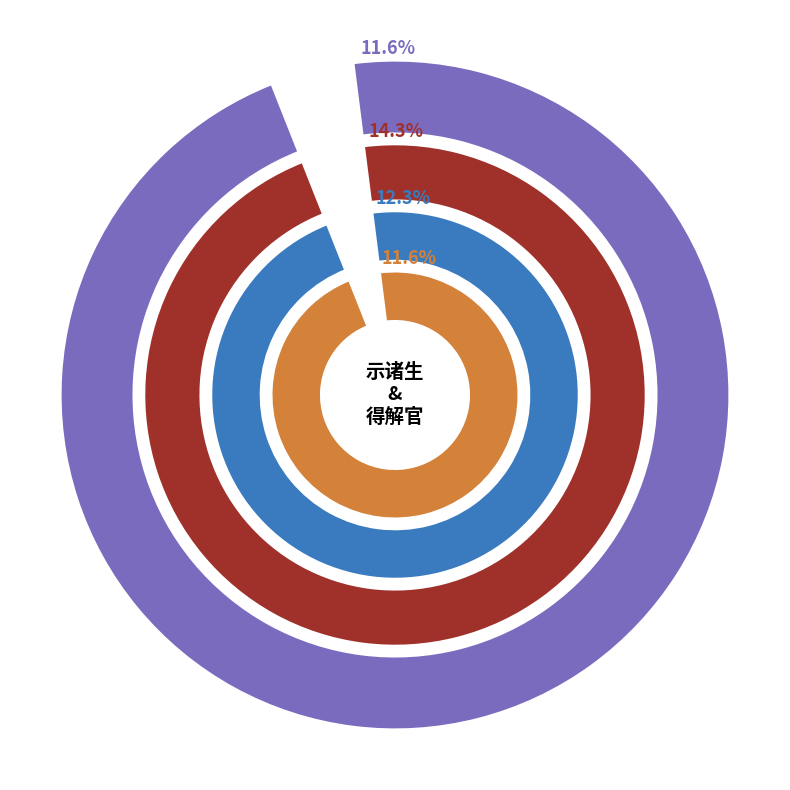

Combined, do 得解官报离陈至大梁写怀寄示陈中诸生三首 其一 and 示诸生三首 其一 account for over 50%?

No